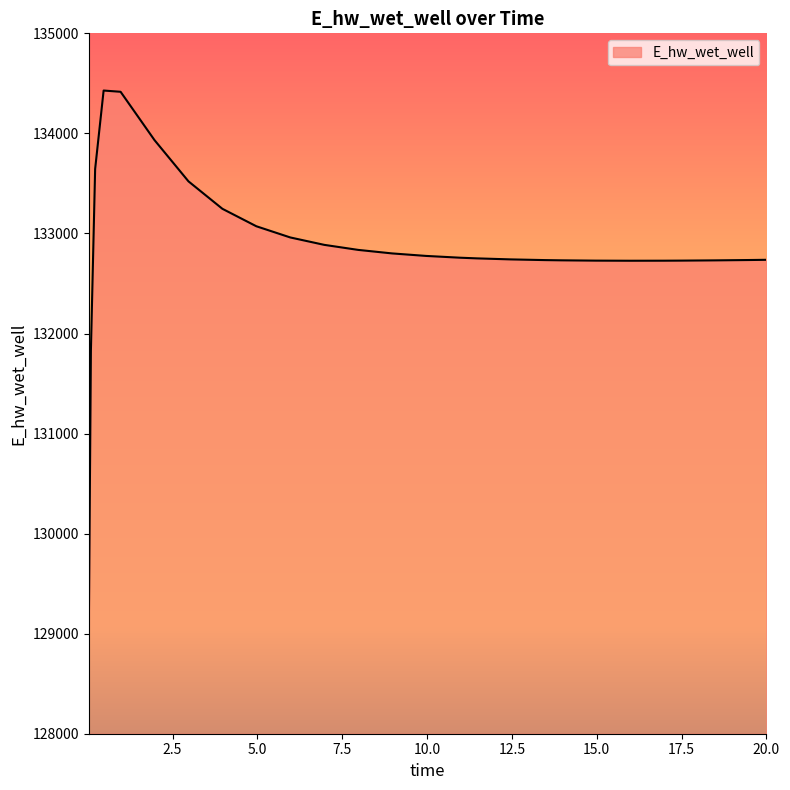

What is the greatest value displayed?

134428.3